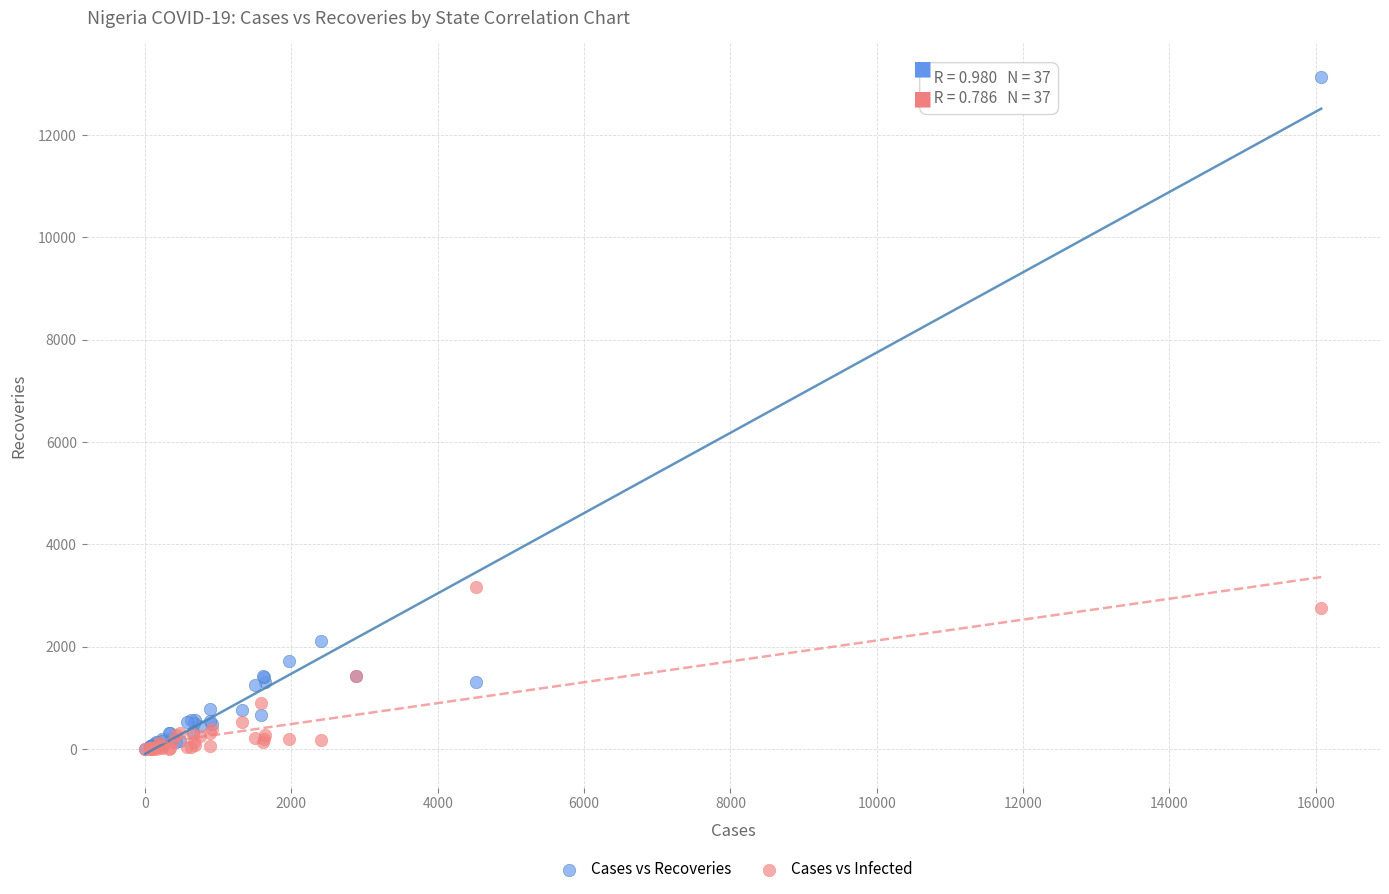

What are all the series names shown in the legend?

Cases vs Recoveries, Cases vs Infected